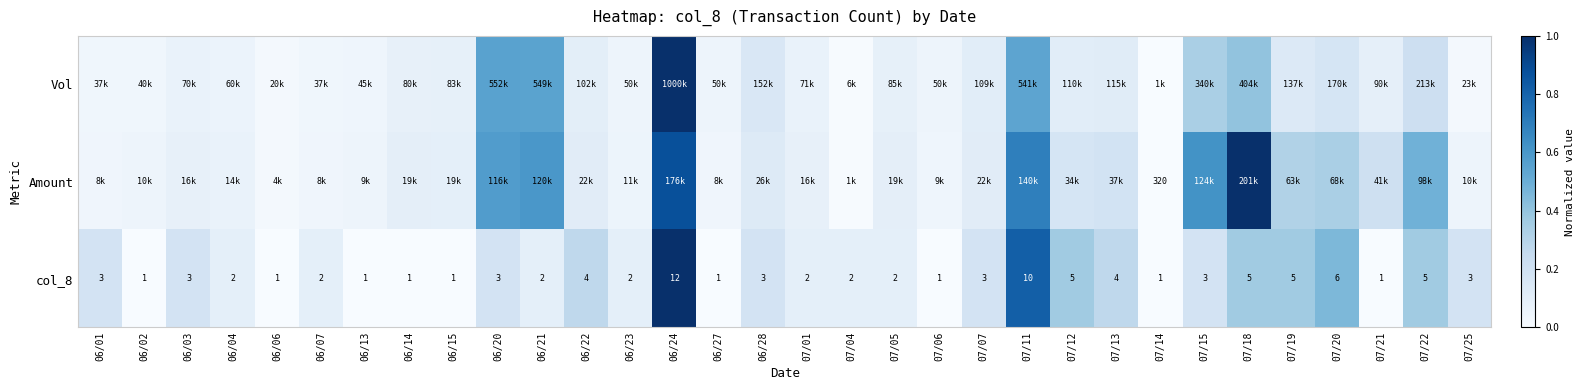

How many data points in Vol are above 0?

31